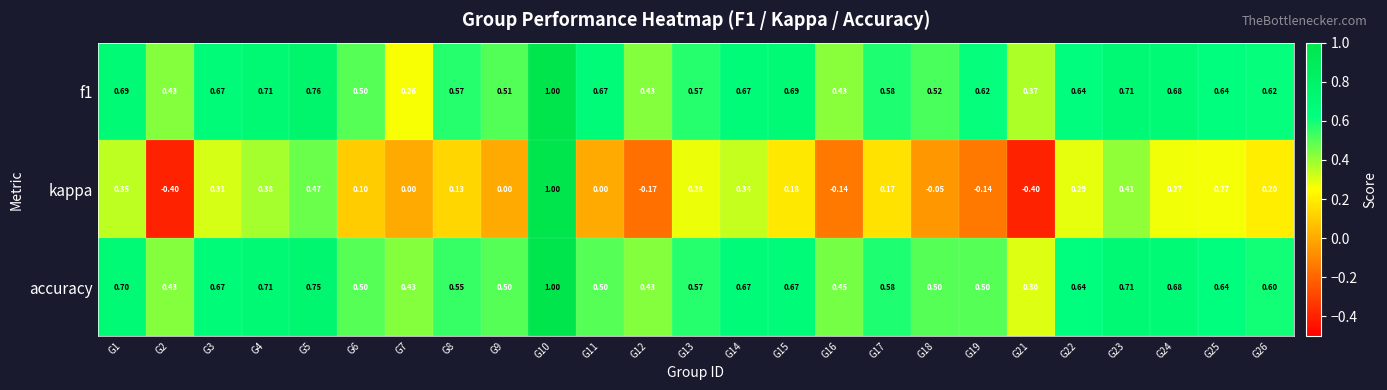

Between G7 and G17, which series saw the biggest shift?

f1